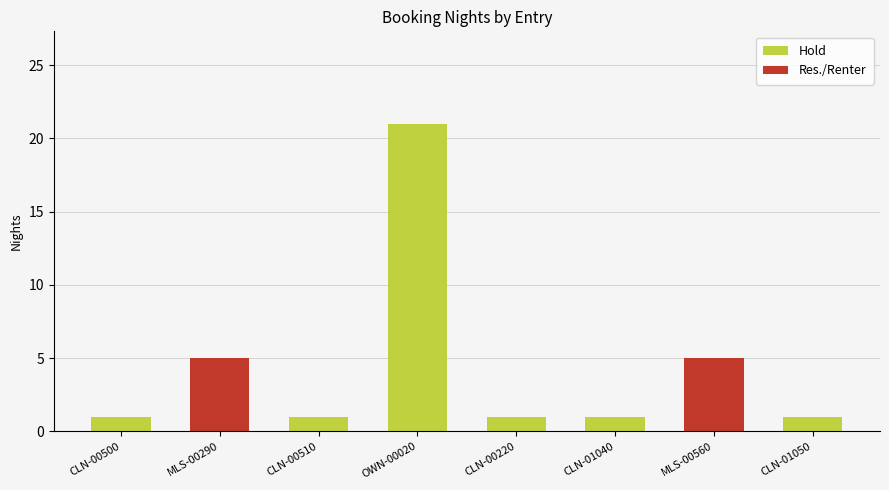

The value at CLN-00220 is 1. True or false?

True